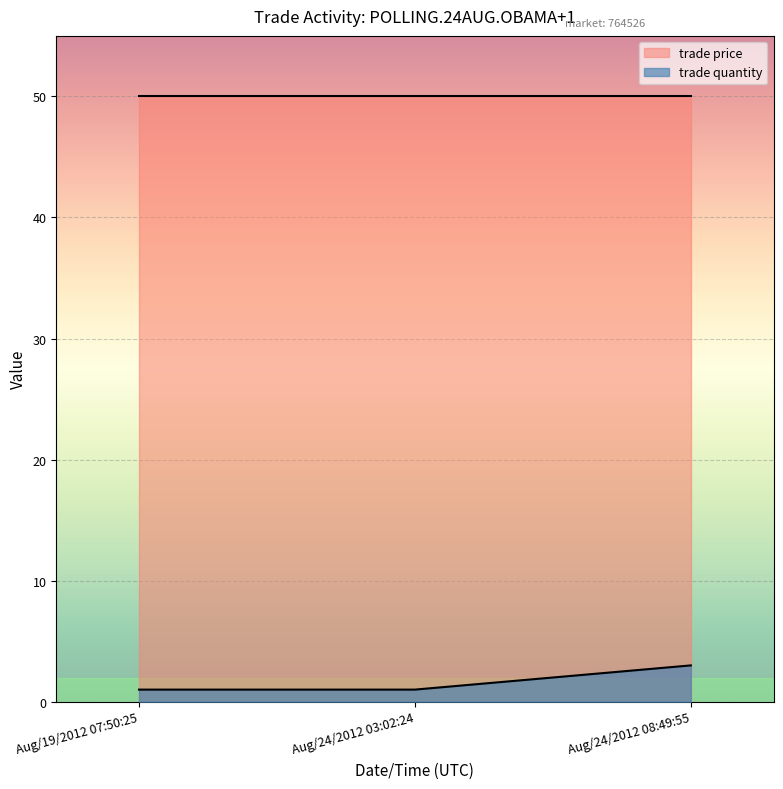

What is the change in value from Aug/24/2012 03:02:24 to Aug/24/2012 08:49:55?

+2